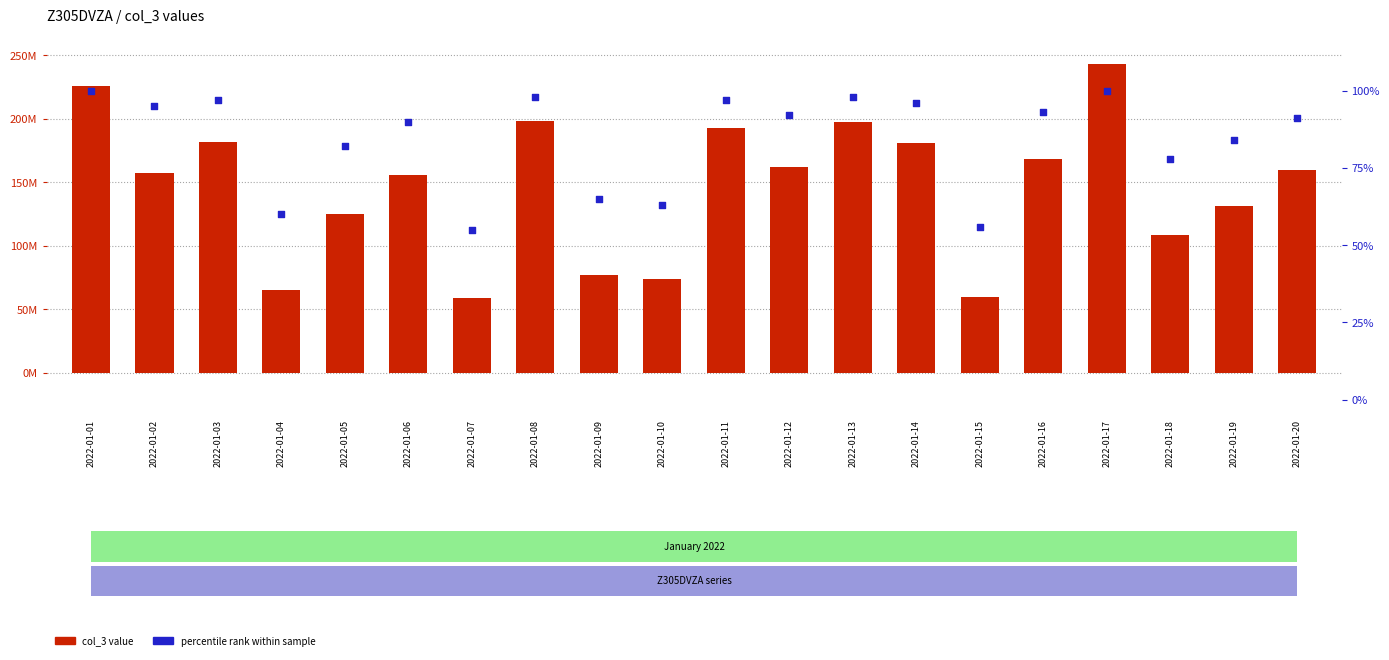

Which series contains the lowest Y value?

percentile rank